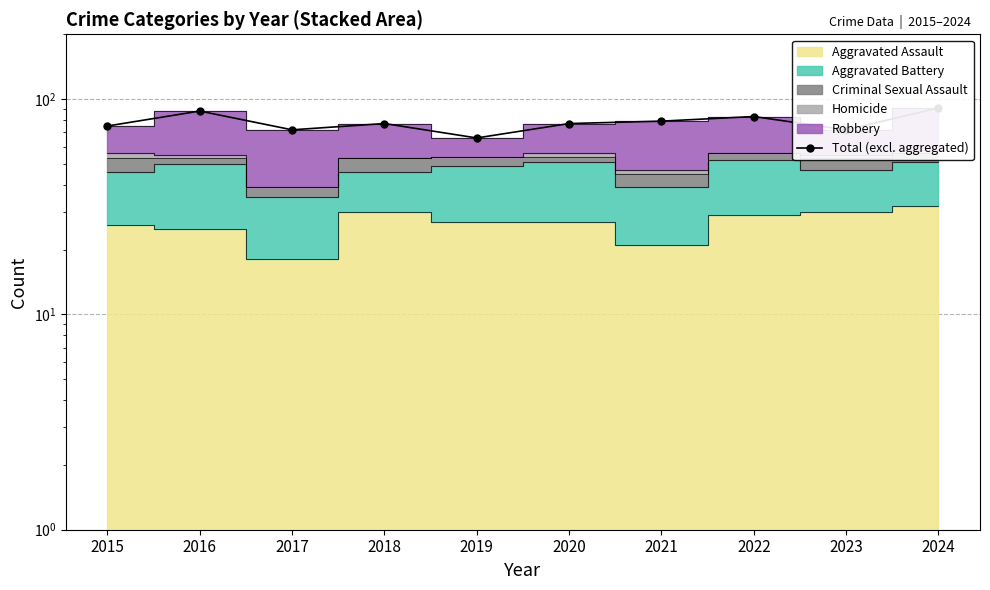

The chart shows a value of 49 at 2018. True or false?

False